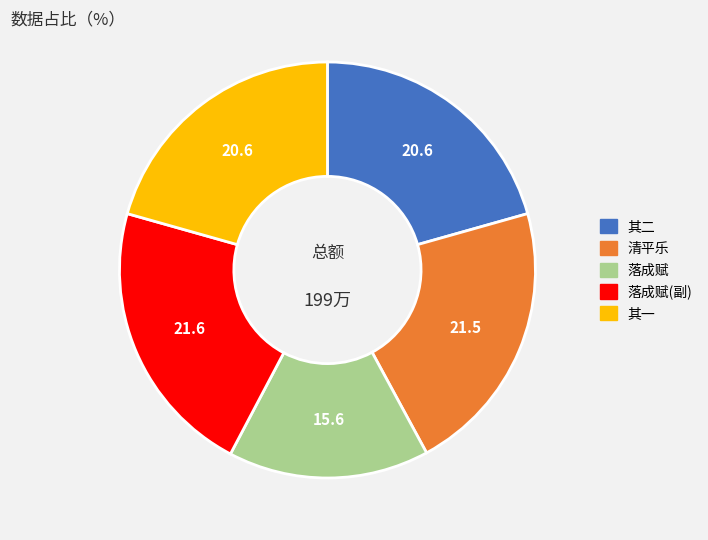

Is there a majority slice in this chart?

No